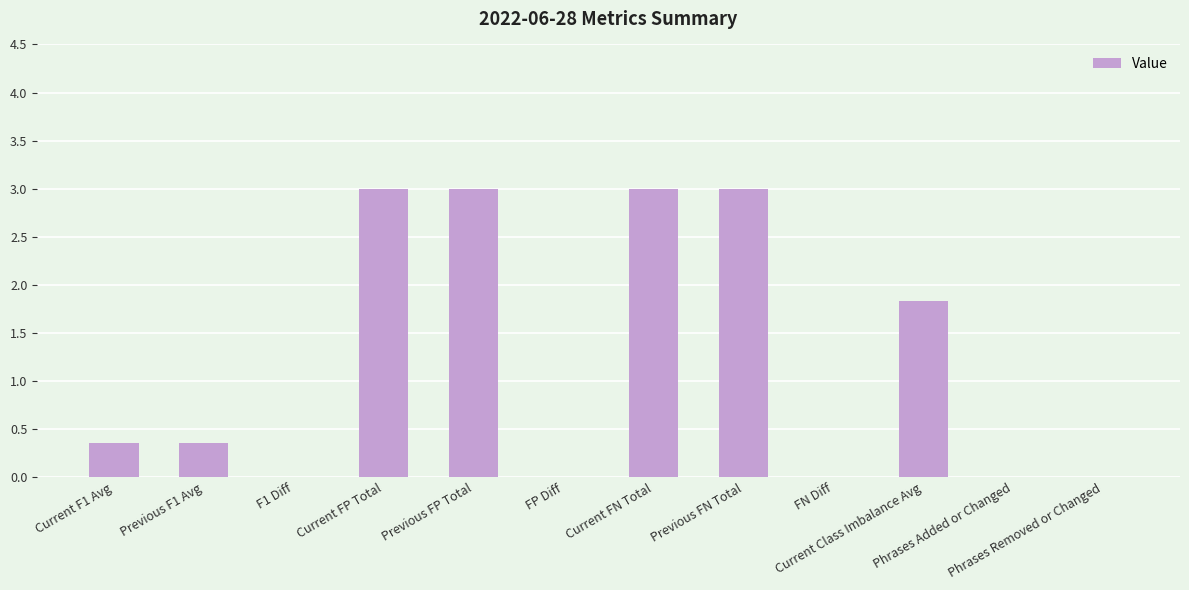

Reading left to right, what are all the values shown in this chart?

0.4	0.4	0.0	3.0	3.0	0.0	3.0	3.0	0.0	1.8	0.0	0.0